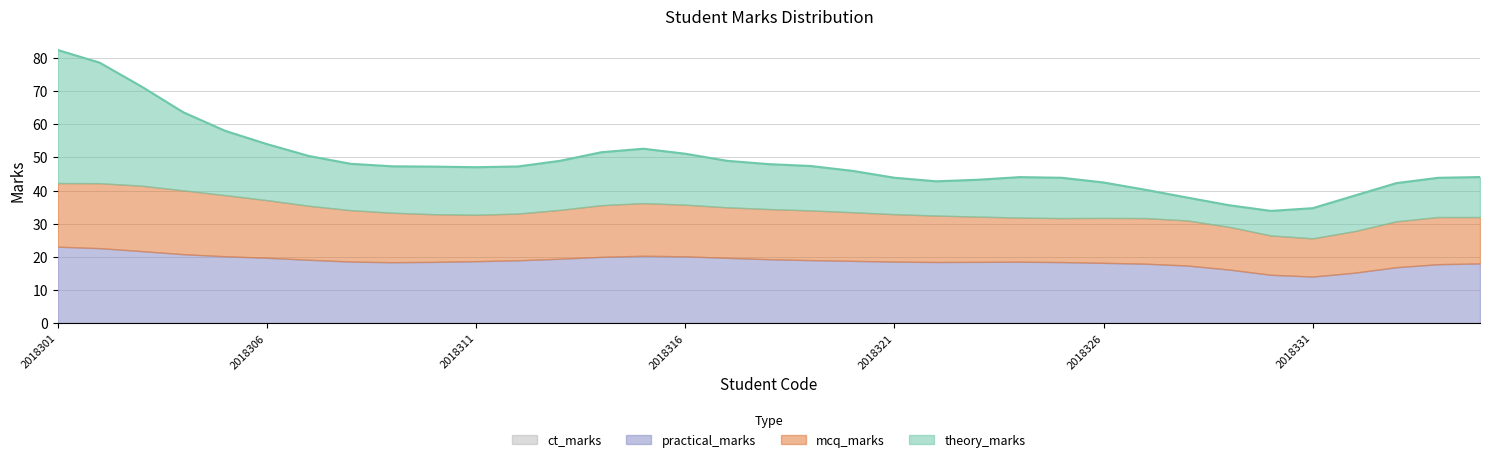

True or false: theory_marks has a value of 8 at 2018333.

True